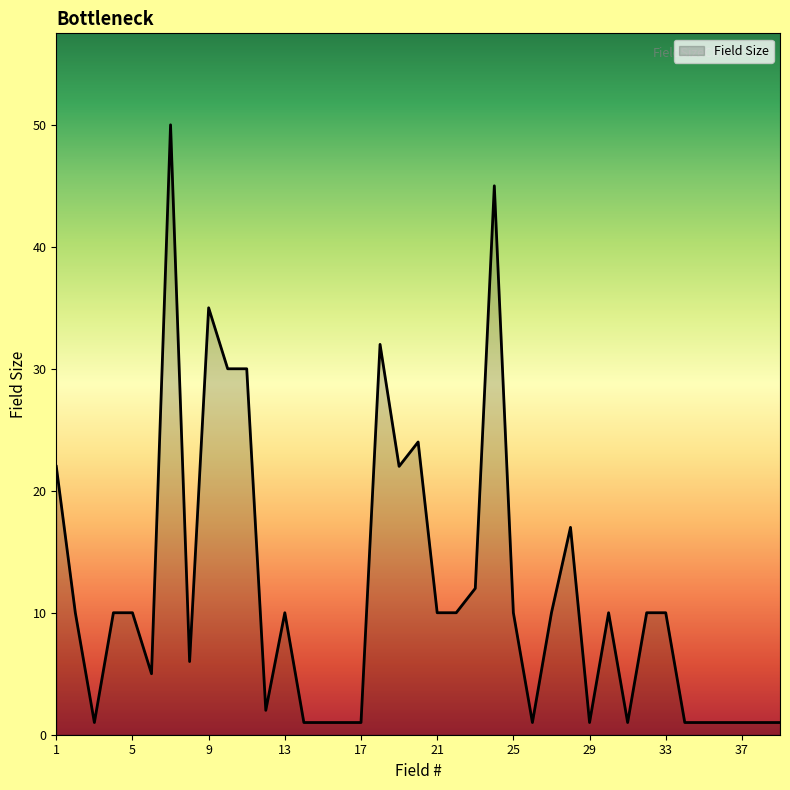

What is the greatest value displayed?

50